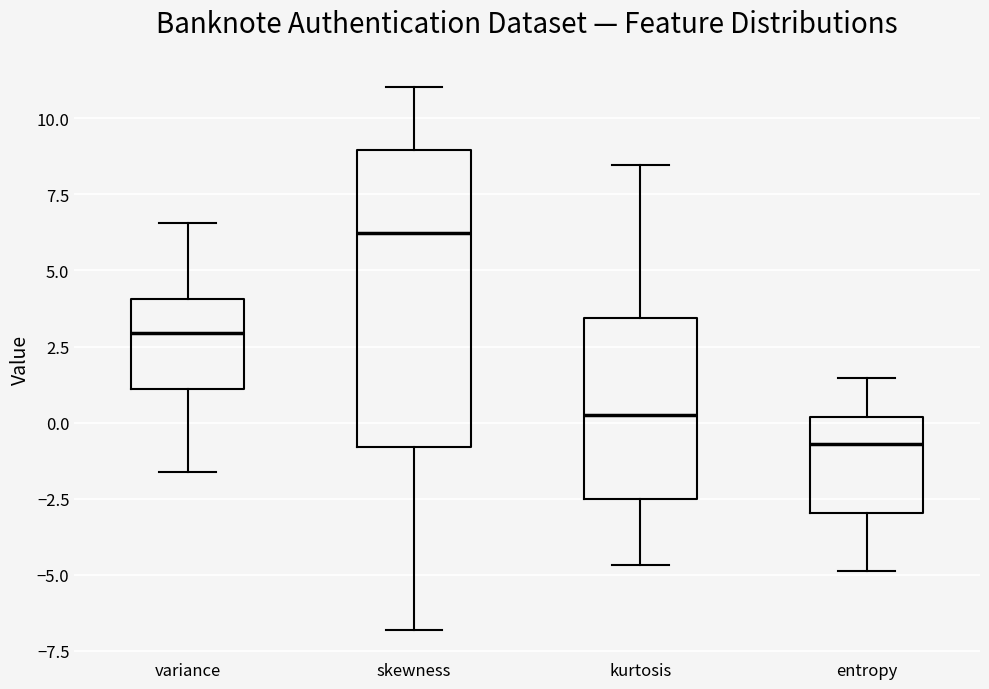

Reading left to right, read every box against the y-axis: the position of its median line, the range the box covers, and the ends of its whiskers. The values are not printed on the chart, so give them approximately, as read against the axis.

variance: median 3.0, box 1.0 to 4.0, whiskers -1.5 to 6.5
skewness: median 6.0, box -1.0 to 9.0, whiskers -7.0 to 11.0
kurtosis: median 0.5, box -2.5 to 3.5, whiskers -4.5 to 8.5
entropy: median -0.5, box -3.0 to 0.0, whiskers -5.0 to 1.5